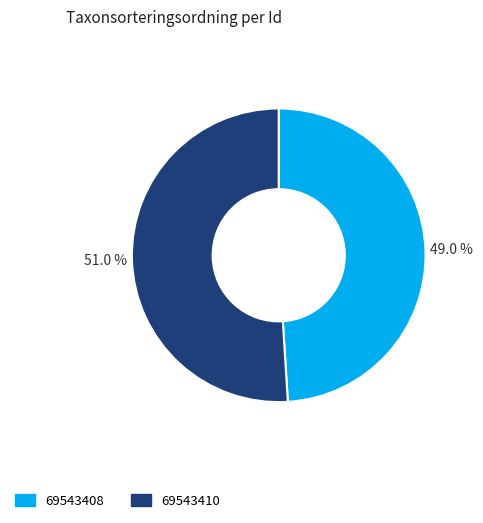

Which slice represents more than half of the pie?

69543410